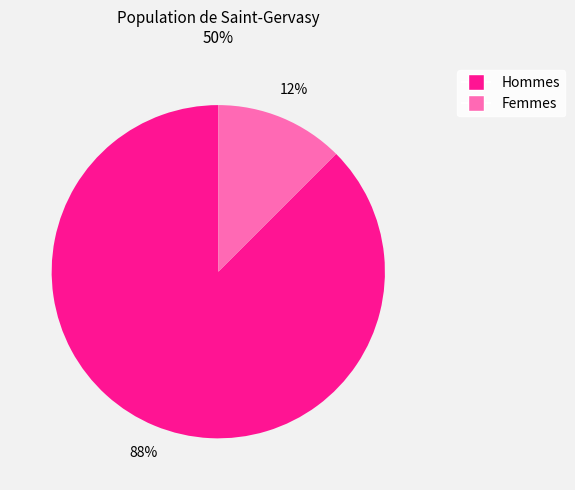

How many slices are in this pie chart?

2